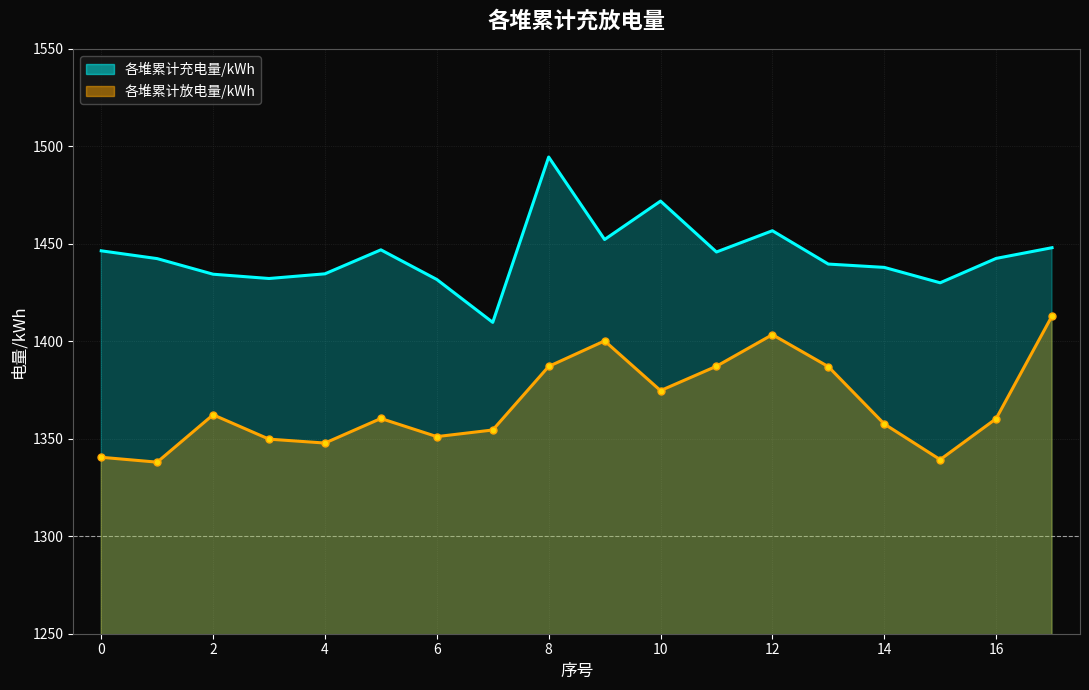

What is the difference between the maximum and second lowest values in the 各堆累计充电量/kWh series?

64.5